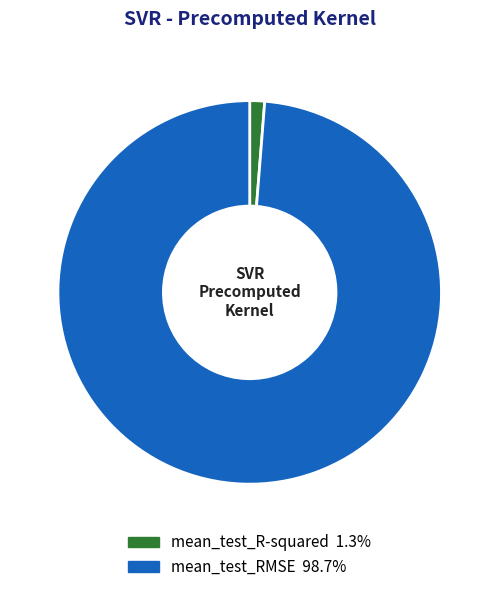

How many slices are in this pie chart?

2